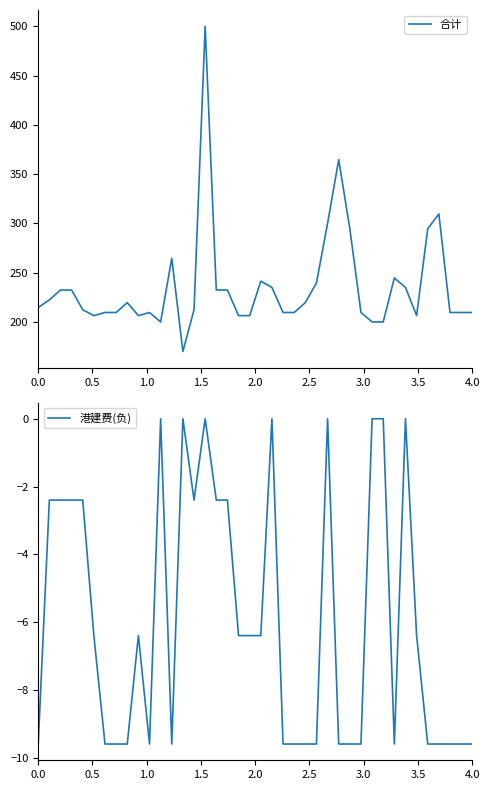

Is it true that 港建费(负) equals -5.3 at 4.0?

False